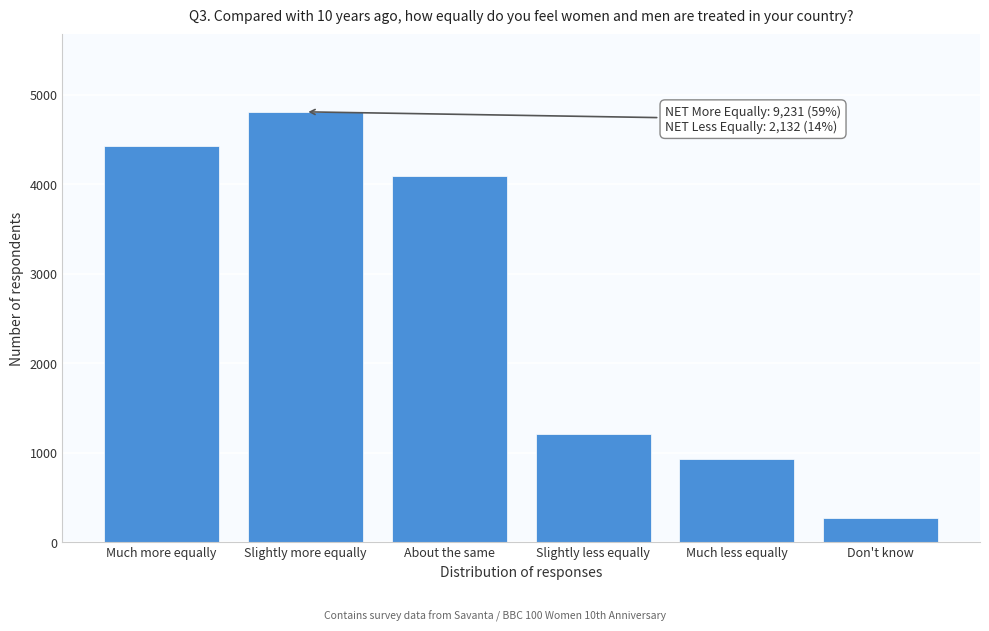

Reading right to left, what are all the values shown in this chart?

271	928	1204	4089	4808	4423